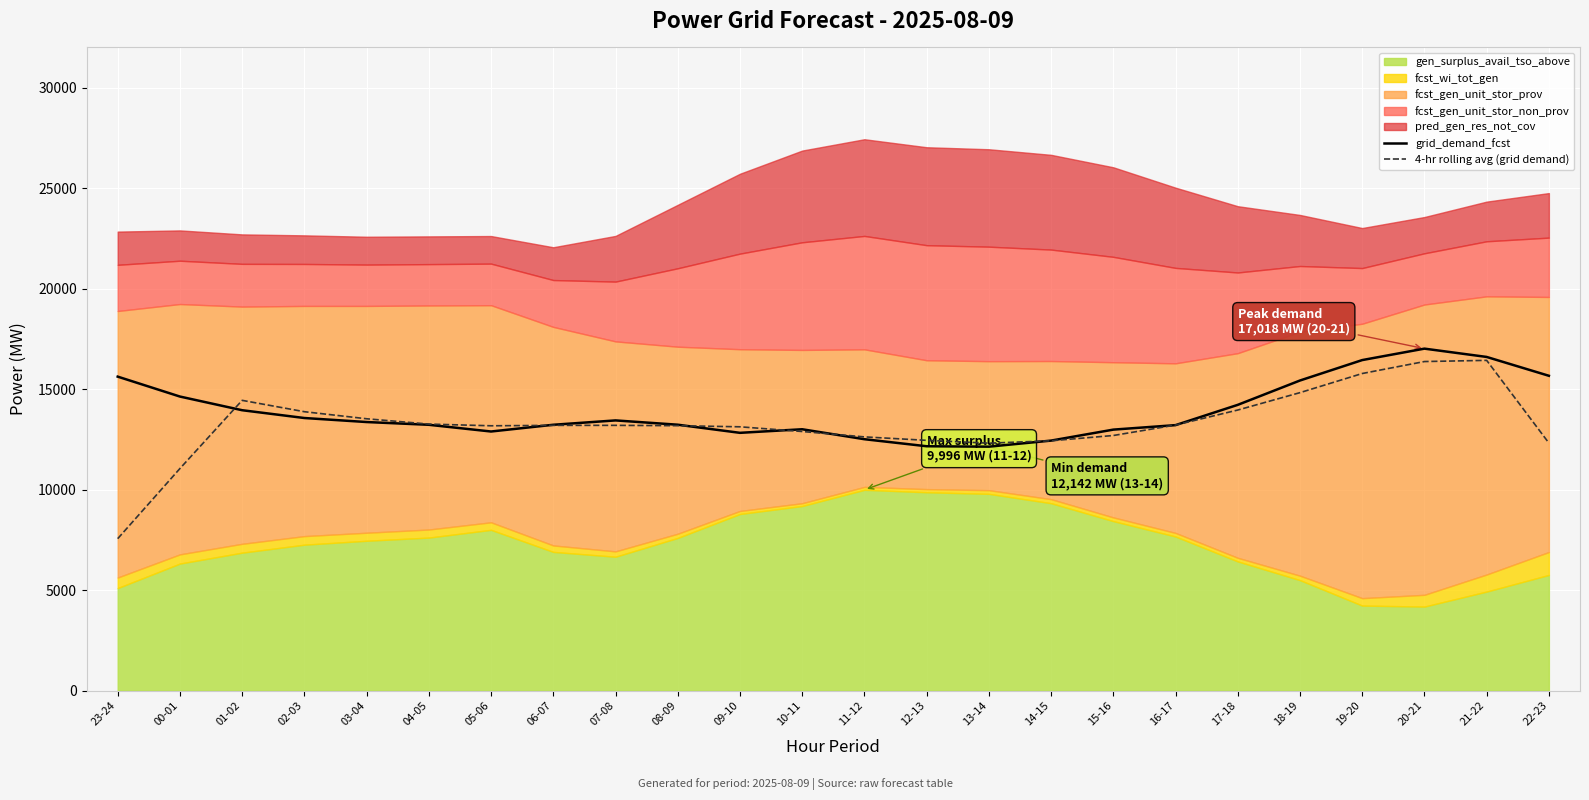

What is the average value of the grid_demand_fcst series?

13912.0